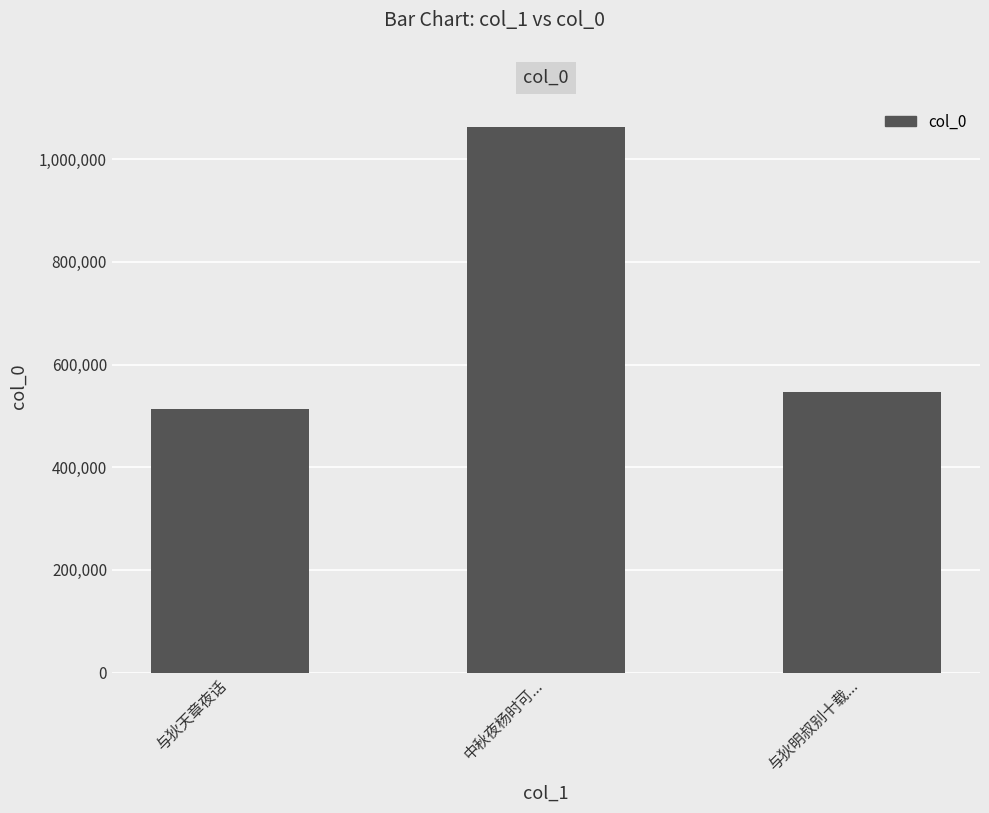

Between 与狄明叔别十载... and 中秋夜杨时可..., which is larger?

中秋夜杨时可...